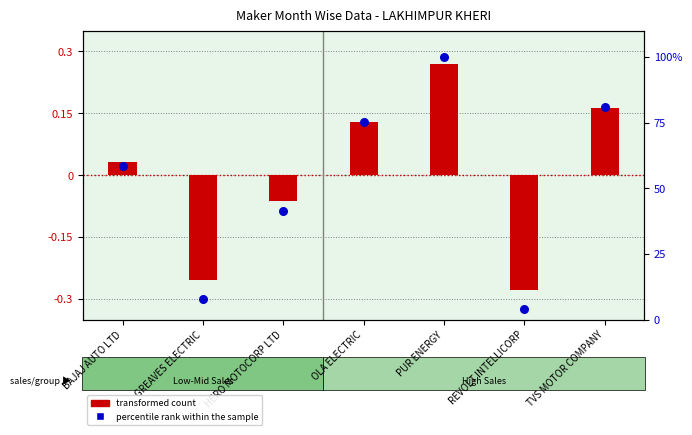

What is the change in value from BAJAJ AUTO LTD to PUR ENERGY?

+41.6